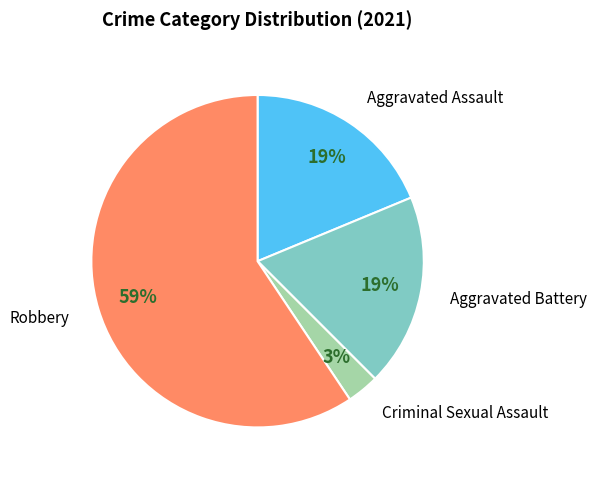

Is there a majority slice in this chart?

Yes